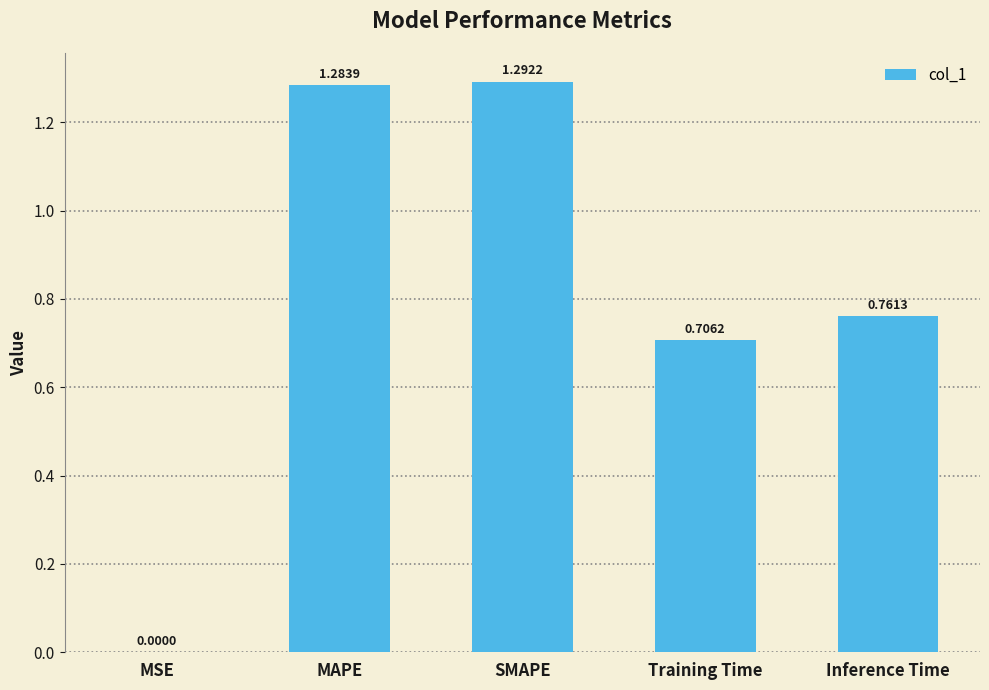

At which category does the chart reach its peak across all series?

SMAPE